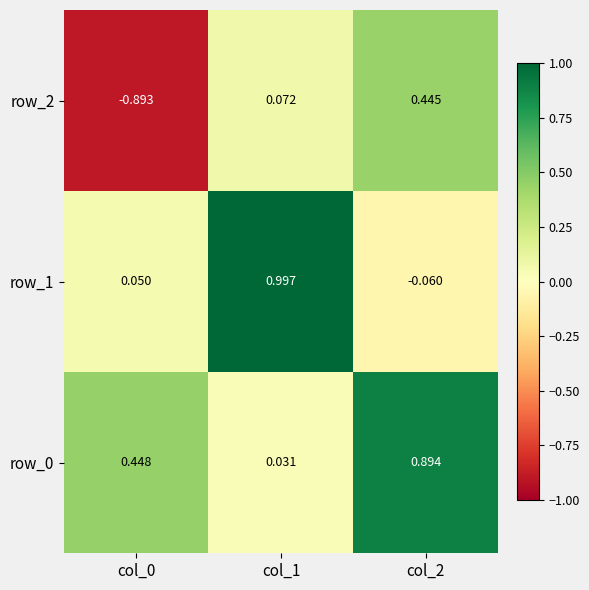

Which category has the highest value in the row_0 series?

col_2